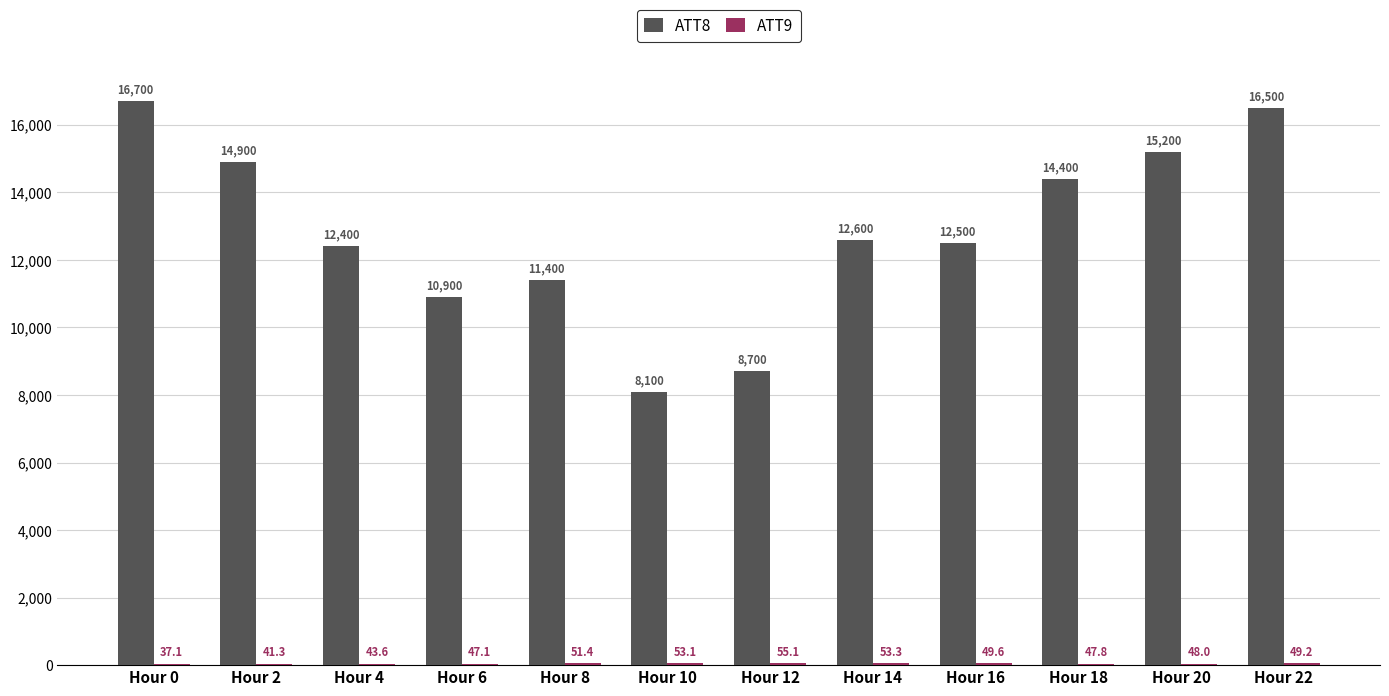

What is the total value across all series at Hour 12?

8755.1